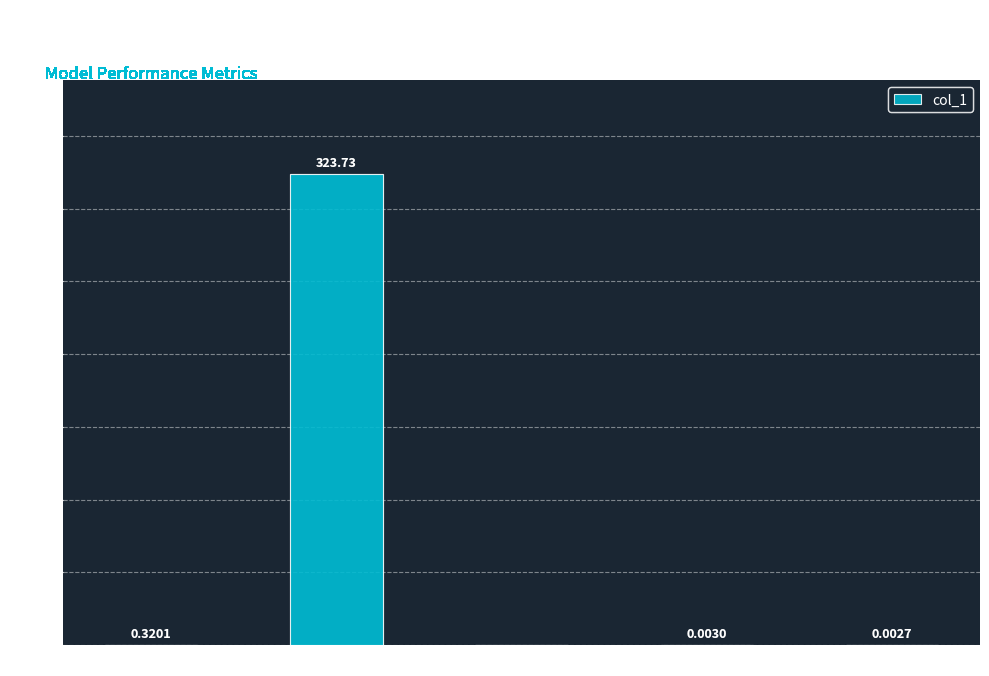

Is it true that the value at SMAPE is 0.0?

True